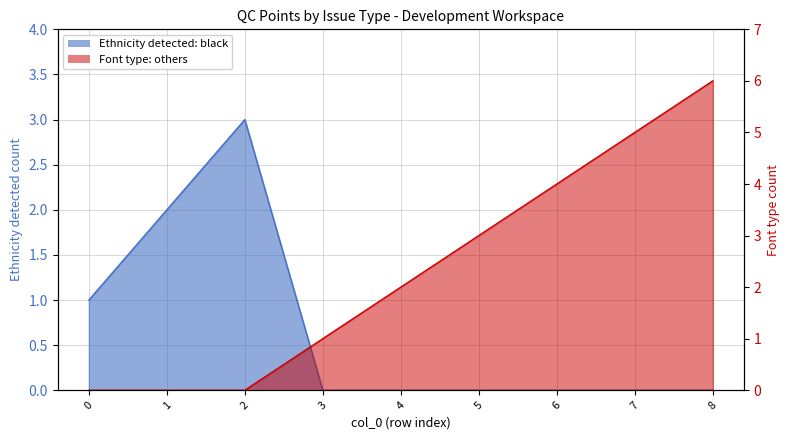

Reading left to right, list all the values displayed in this chart.

Ethnicity detected: black: 1	2	3	0	0	0	0	0	0
Font type: others: 0	0	0	1	2	3	4	5	6